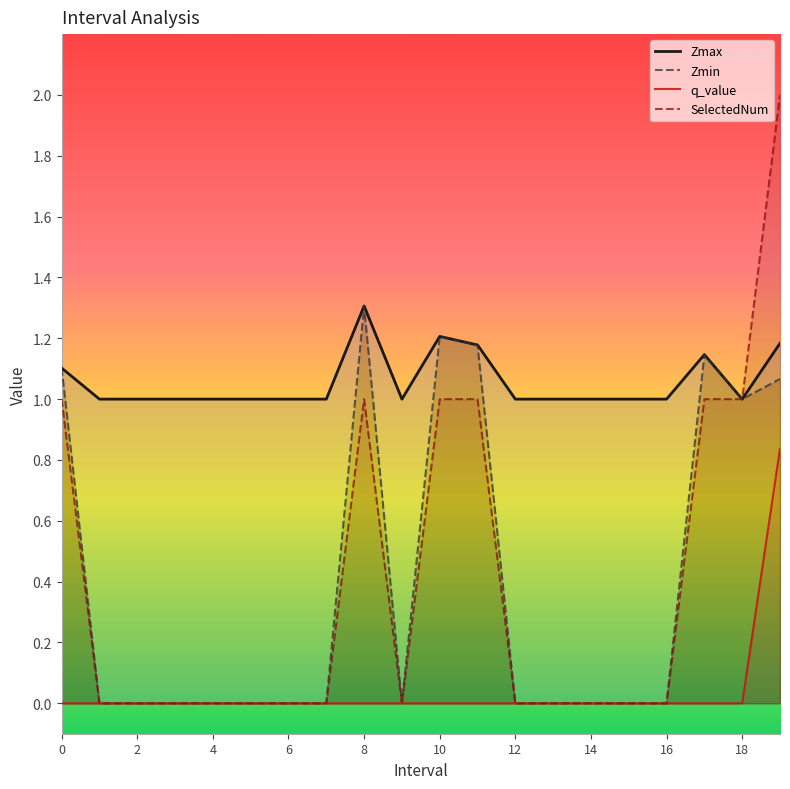

True or false: Zmax and Zmin intersect in this chart.

False